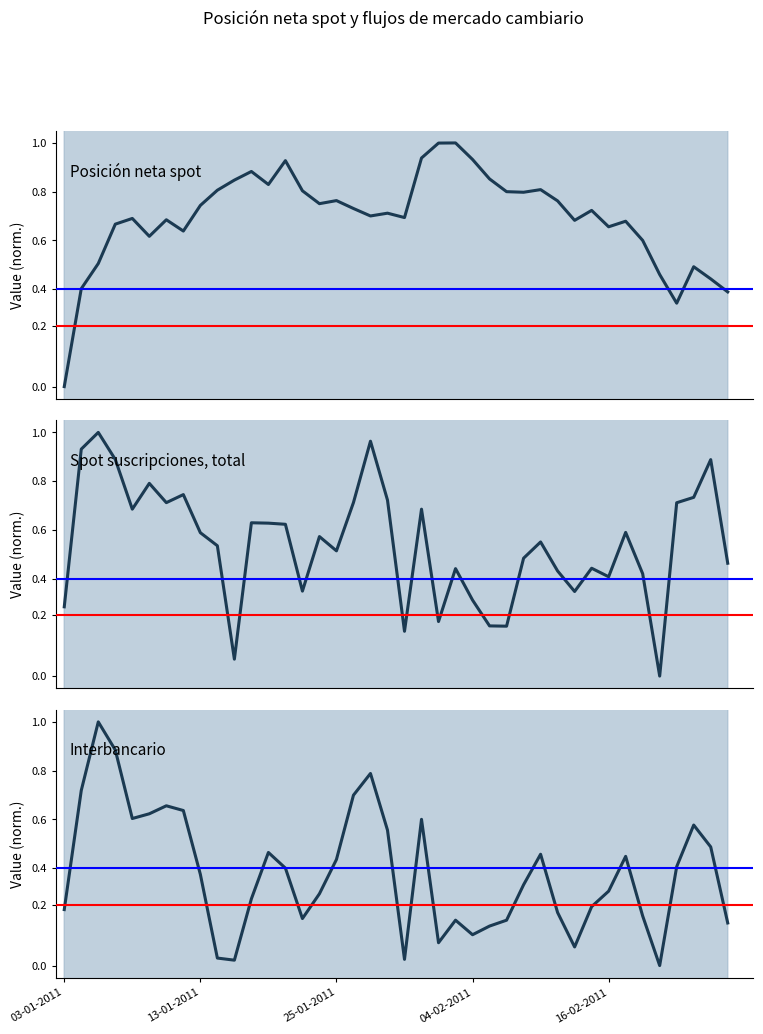

True or false: Spot suscripciones, total and Interbancario intersect in this chart.

False